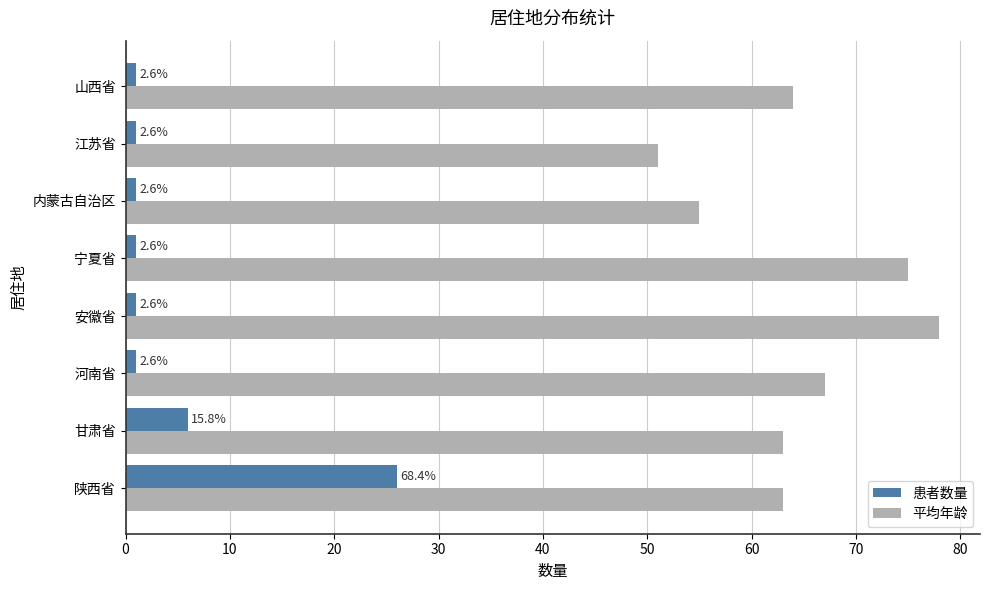

What are all the series names shown in the legend?

患者数量, 平均年龄